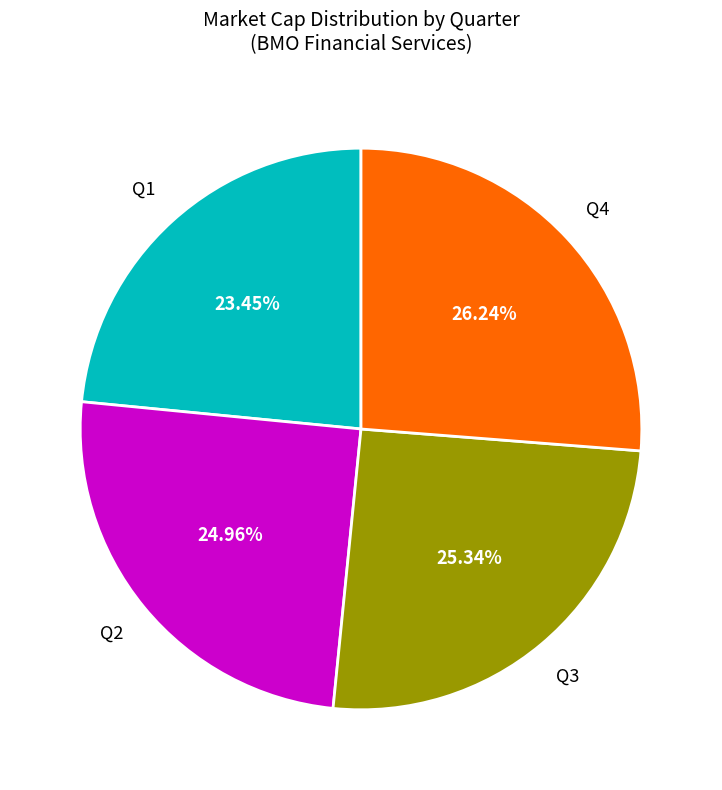

Is there a majority slice in this chart?

No